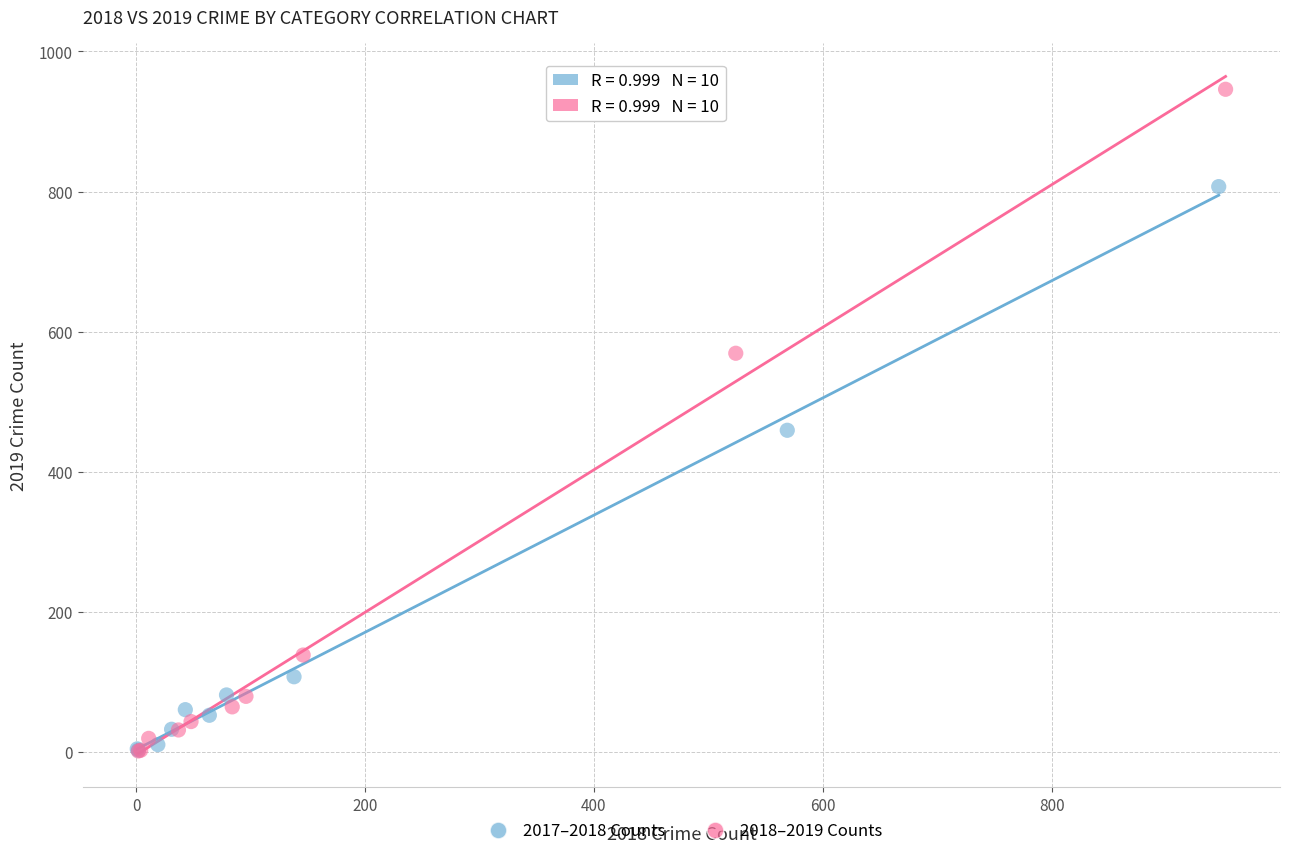

Which series has the widest spread of Y values?

2018–2019 Counts